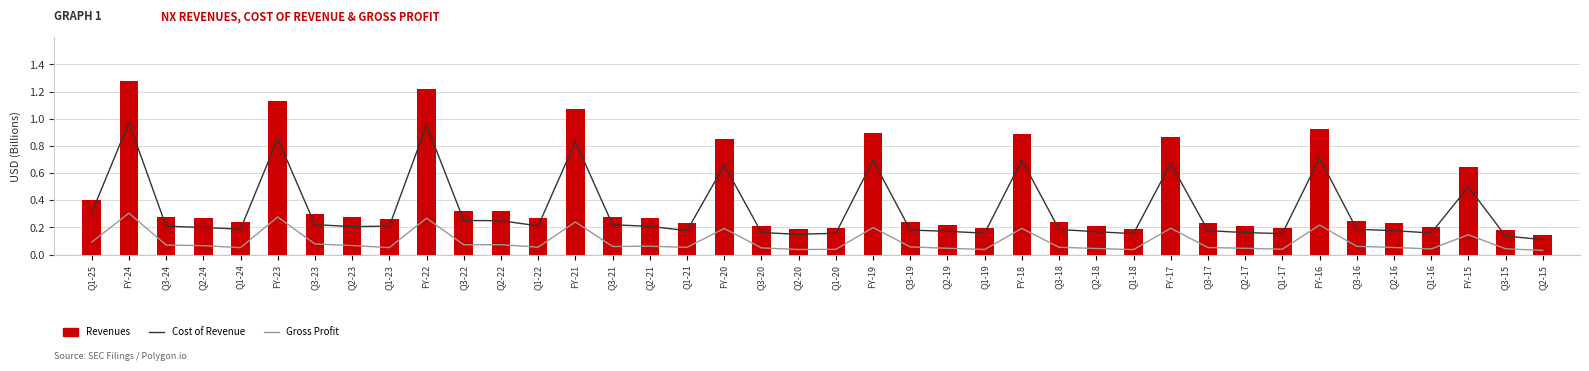

What is the difference between the second highest and minimum values in the Gross Profit series?

0.2